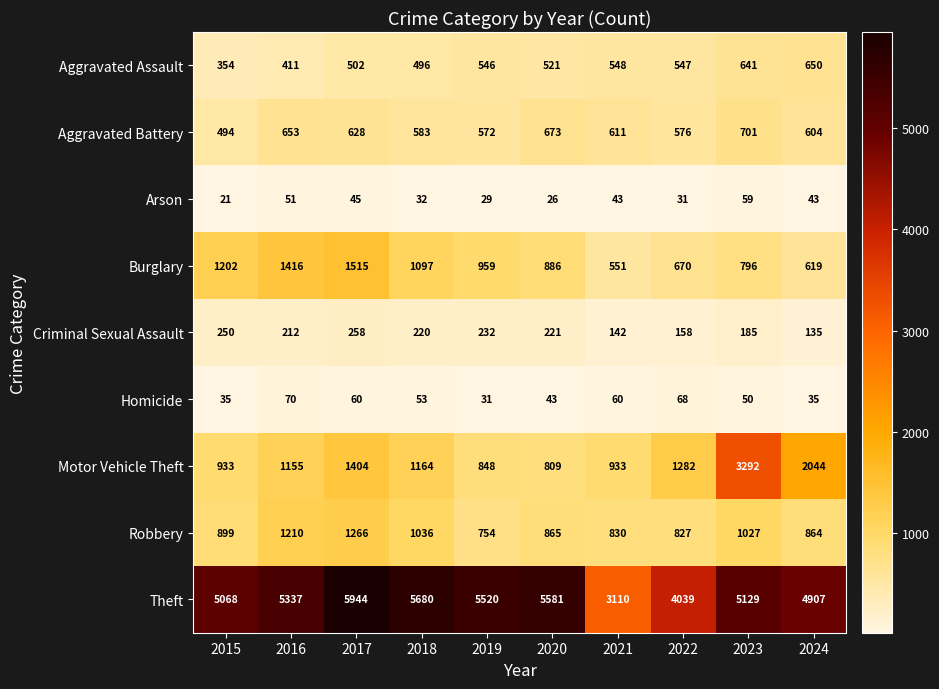

What is the spread (max minus min) of values at 2023?

5079